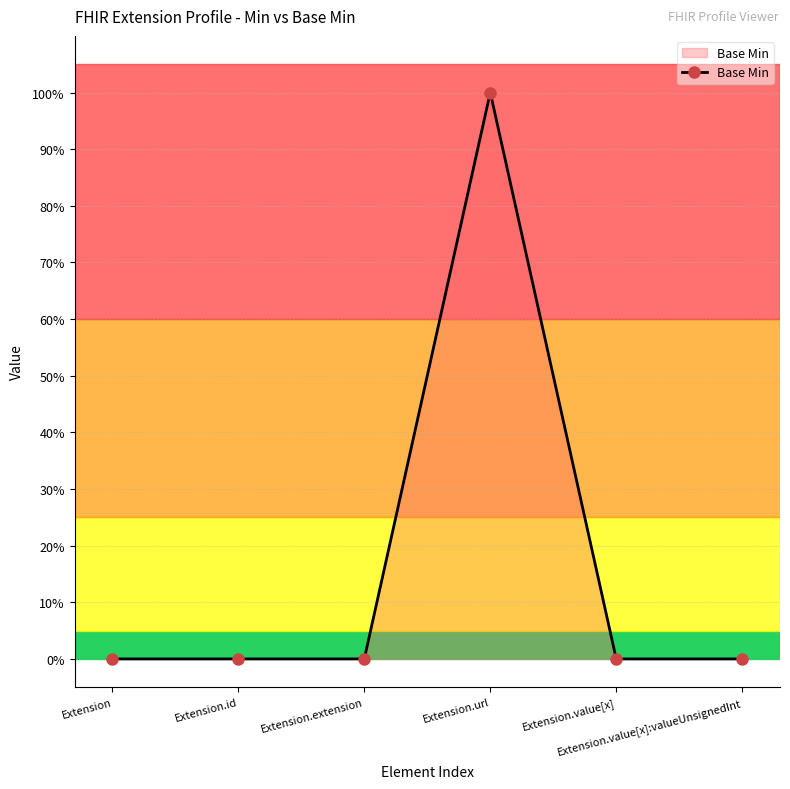

What is the sum of all values?

1